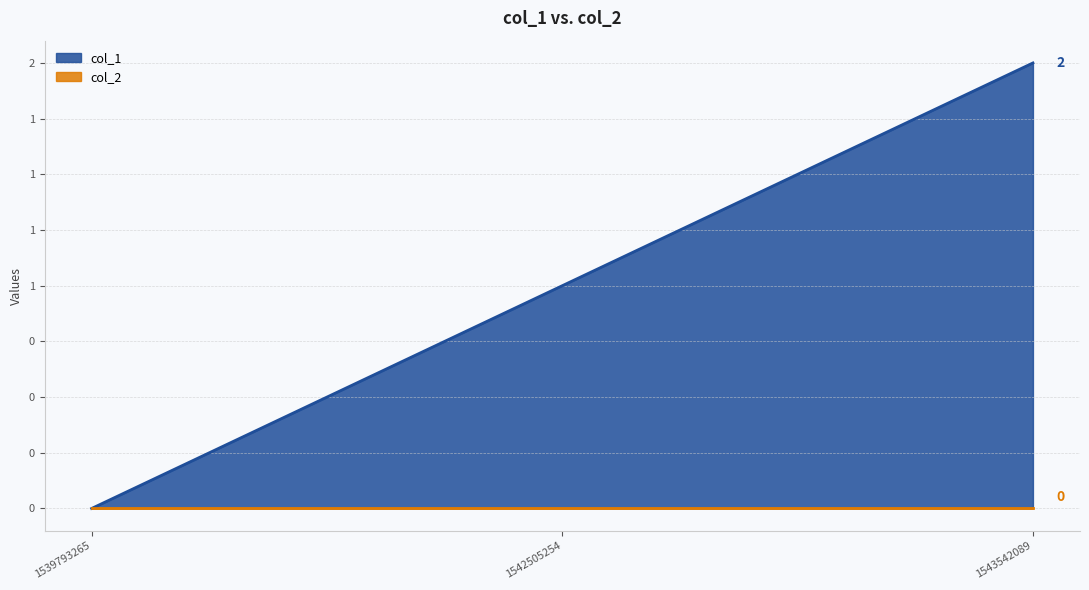

What is the change in value from 1542505254 to 1543542089?

+1